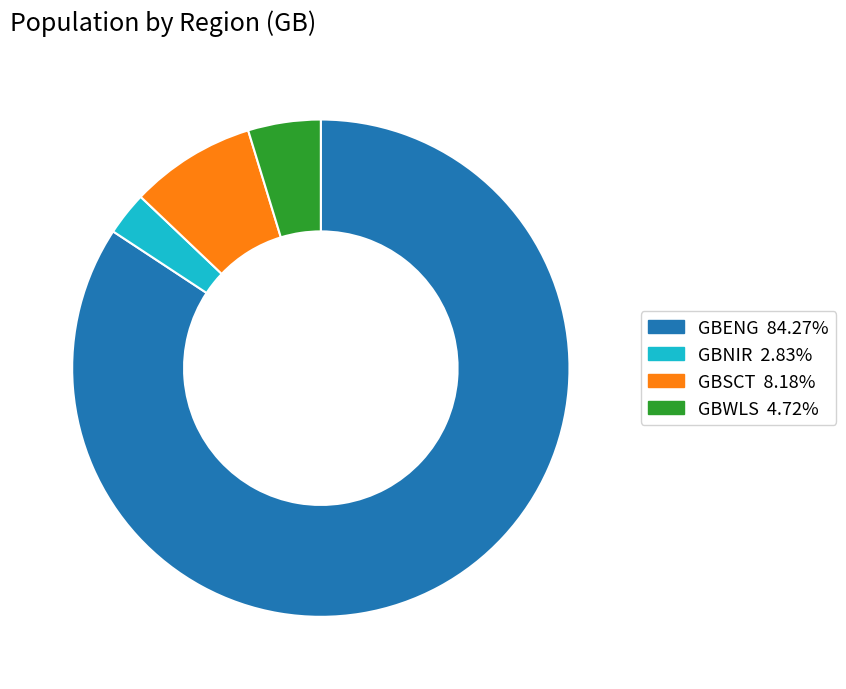

Is the sum of GBSCT and GBNIR greater than half?

No